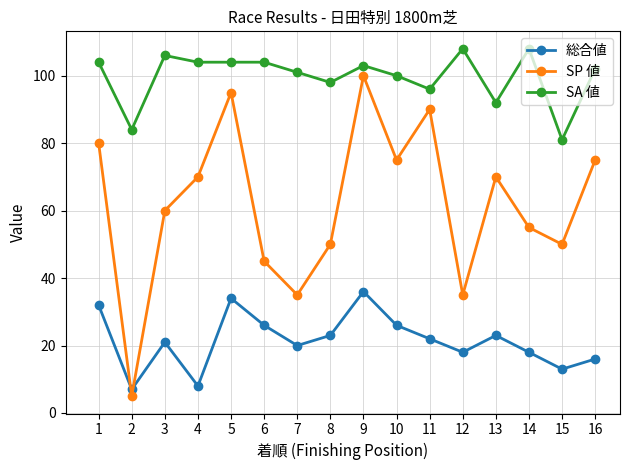

What is the difference between the highest and lowest values at 13?

69